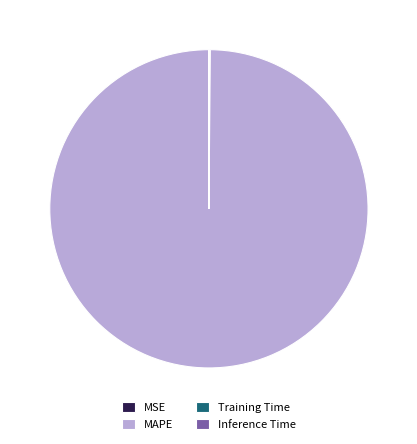

Which slice is the largest?

MAPE